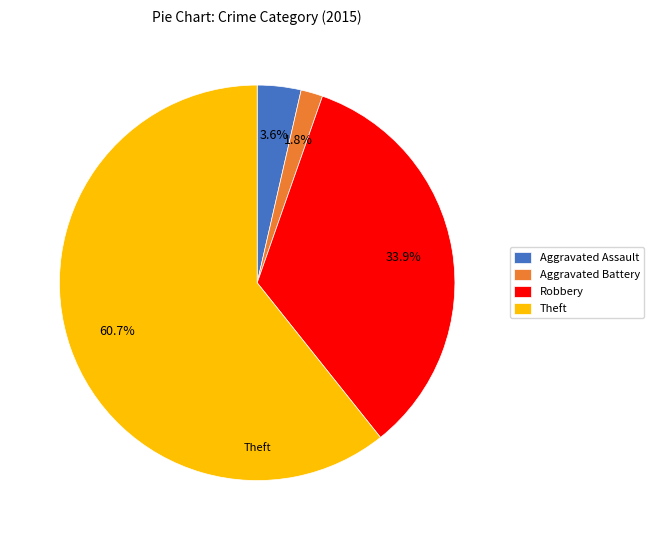

Approximately how many times larger is the value at Aggravated Assault compared to Robbery?

0.1